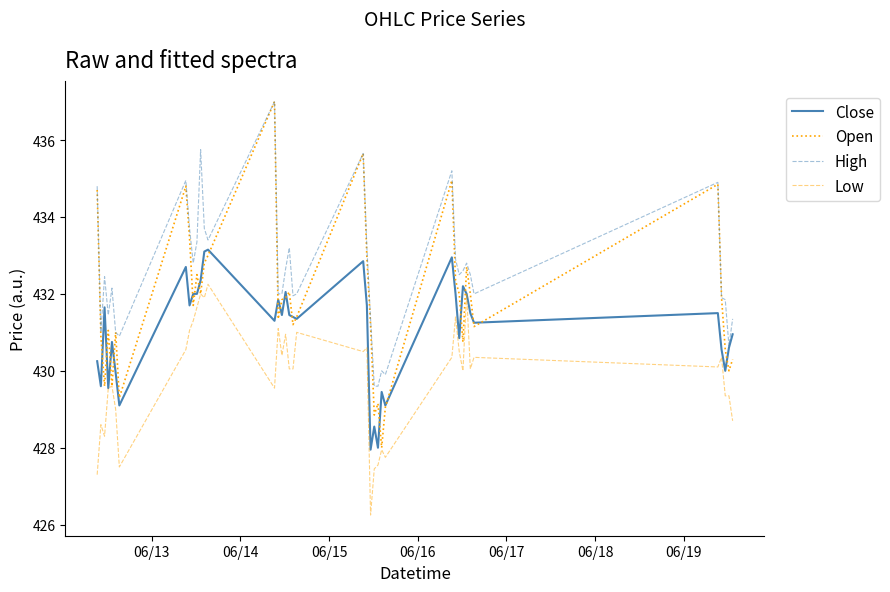

At how many categories does at least one series exceed 427?

40